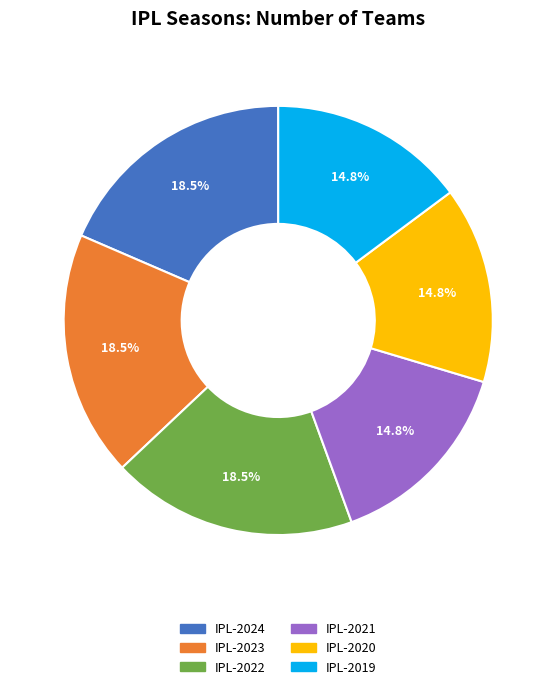

How many segments does this pie chart have?

6